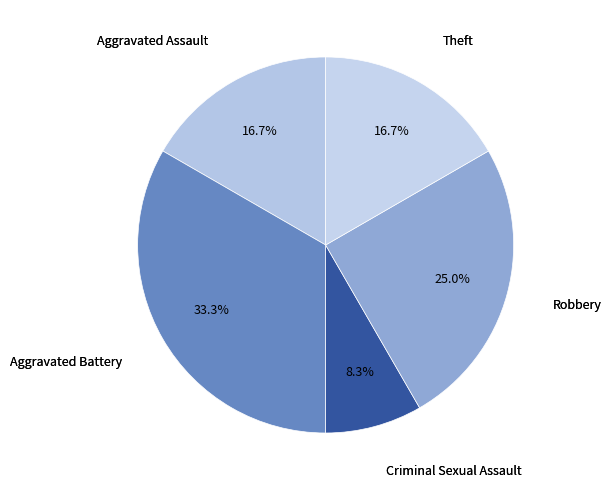

How many slices are in this pie chart?

5